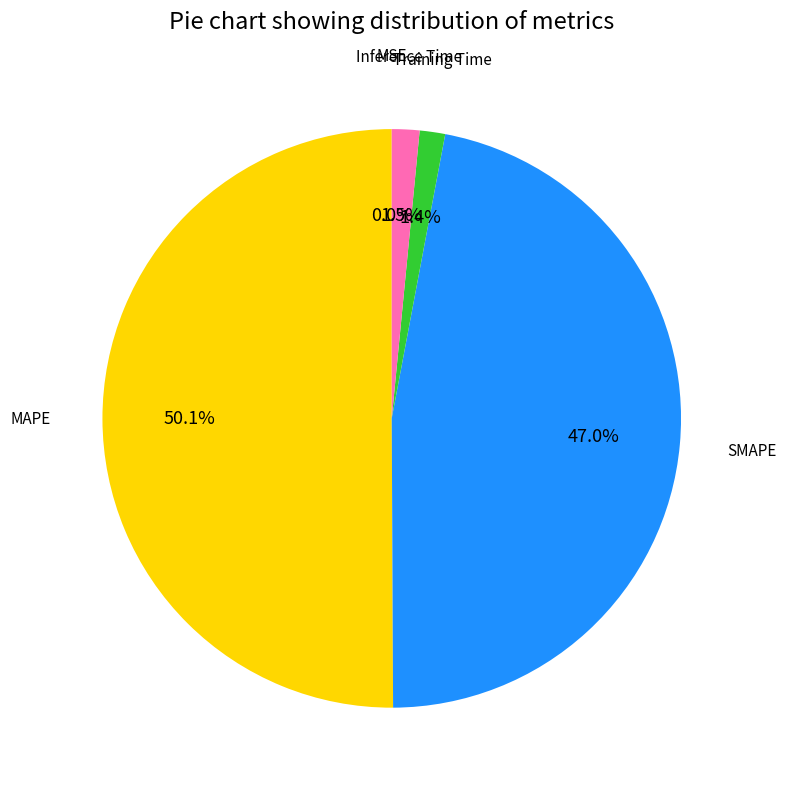

Which category has the biggest portion of the pie?

MAPE